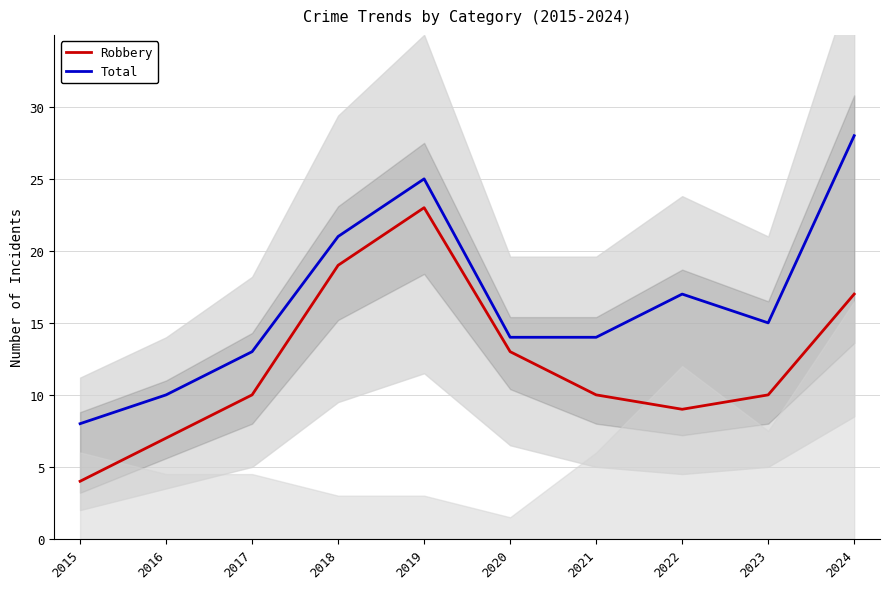

What is the sum of all Robbery values?

122